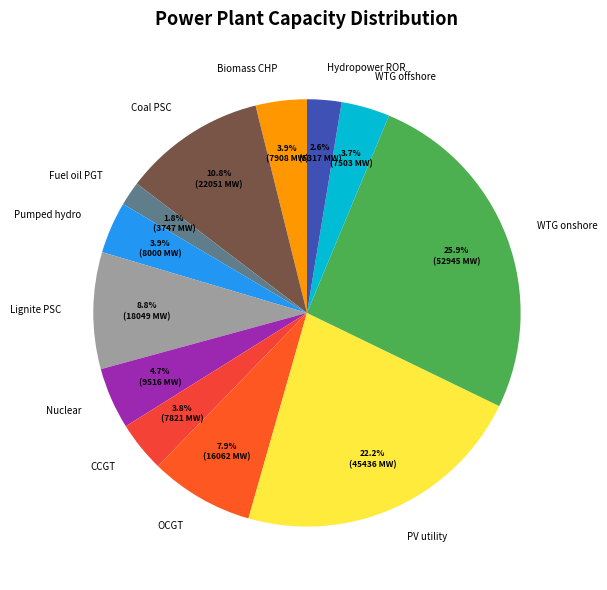

What percentage is the OCGT slice, to the nearest percent?

8%